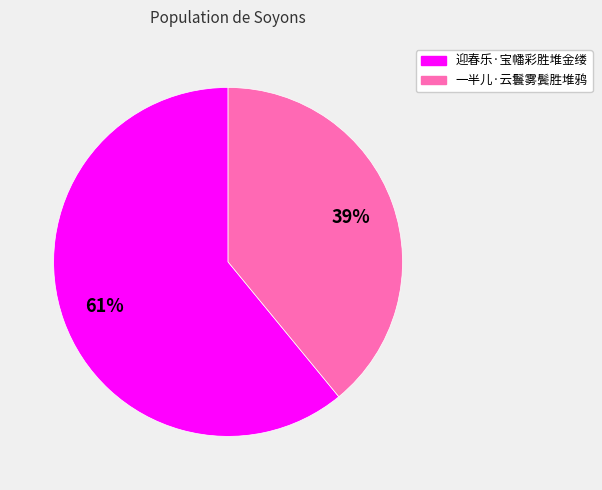

How many segments does this pie chart have?

2